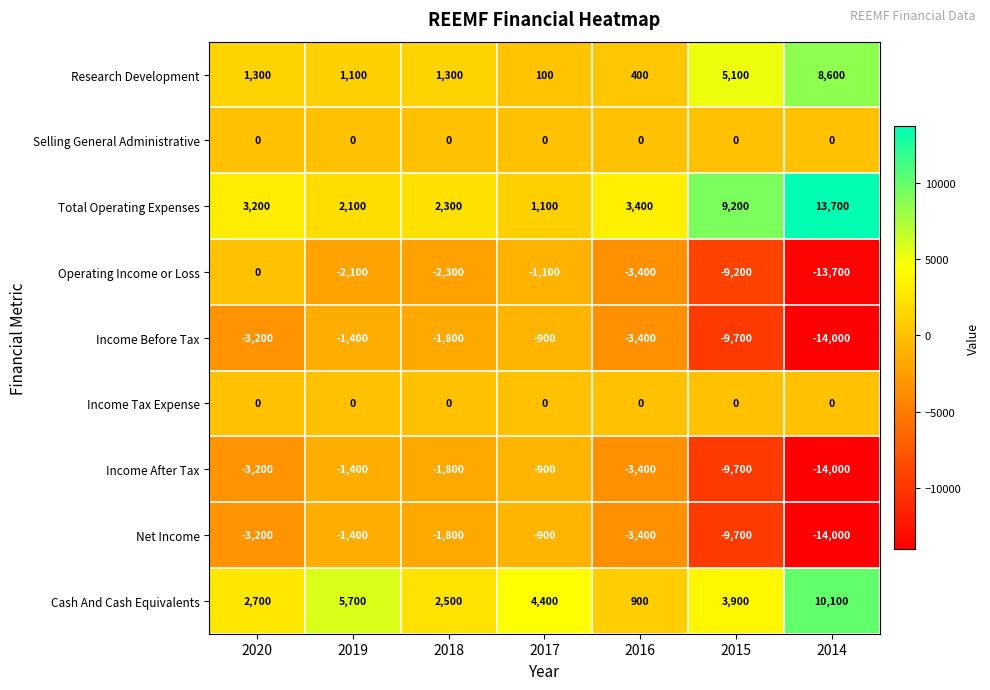

What is the smallest value displayed?

-14000